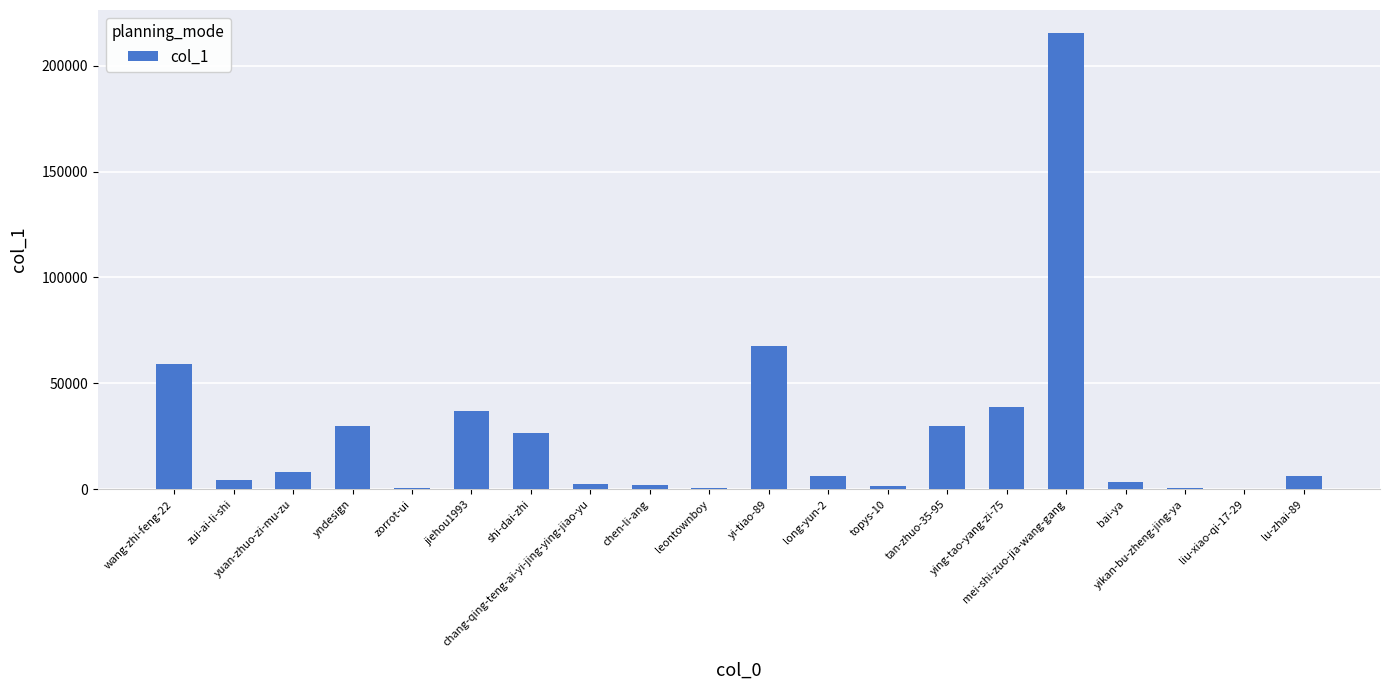

What is the greatest value displayed?

215483